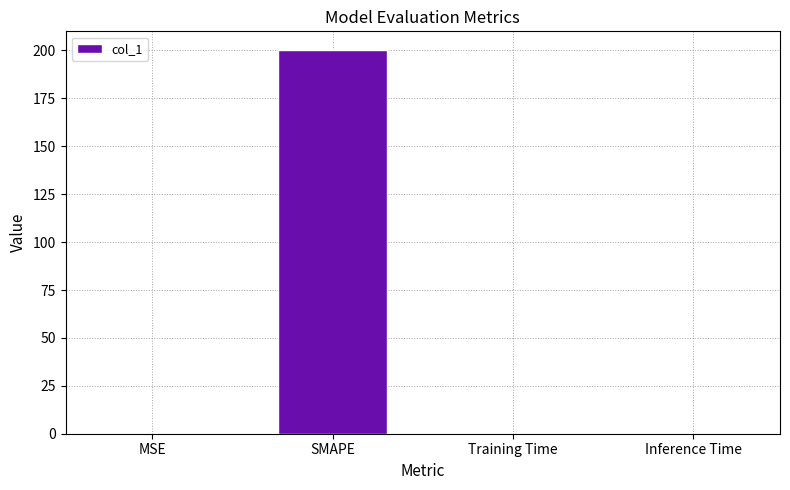

The value at Training Time is 0.0. True or false?

True